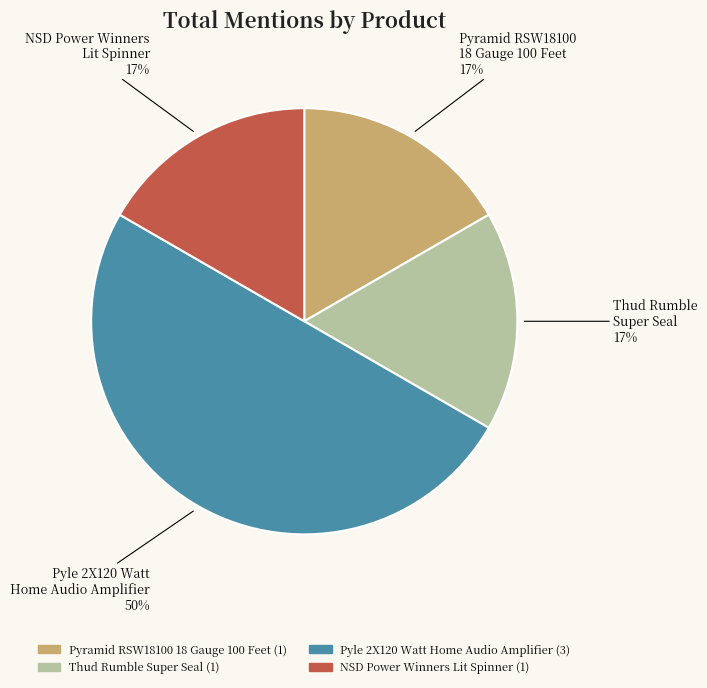

Count the number of slices in the pie.

4